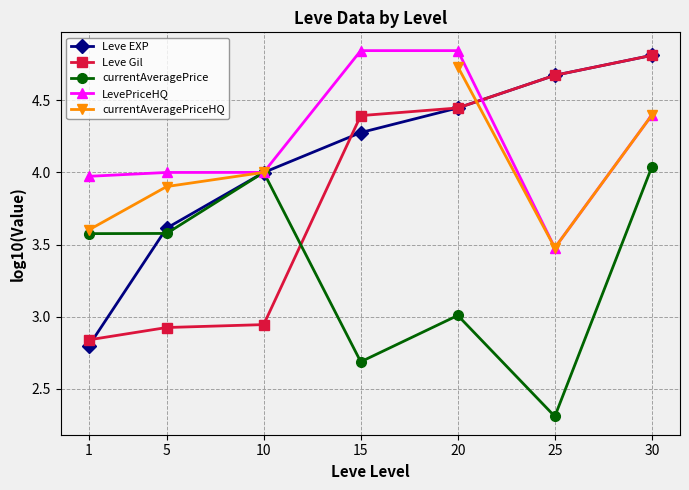

True or false: LevePriceHQ and currentAveragePrice cross at least once.

False